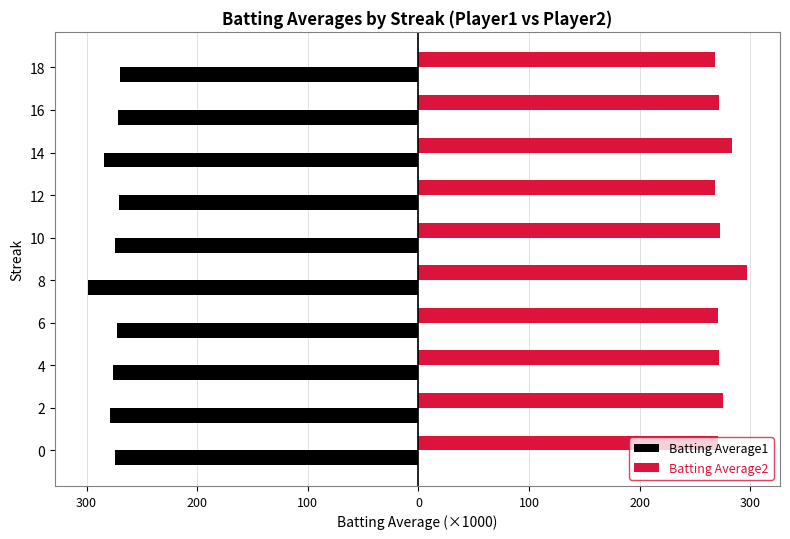

What are all the series names shown in the legend?

Batting Average1, Batting Average2